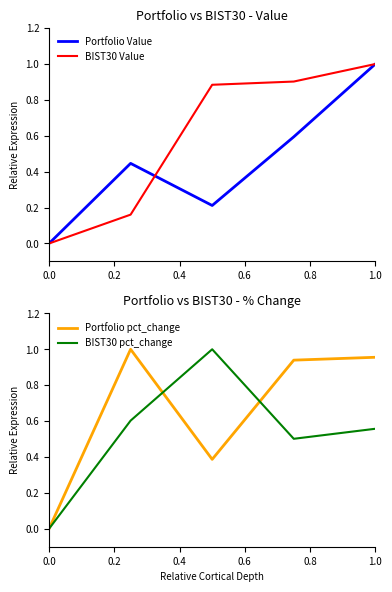

Which series ends up on top after the final intersection of BIST30 Value and Portfolio pct_change?

BIST30 Value